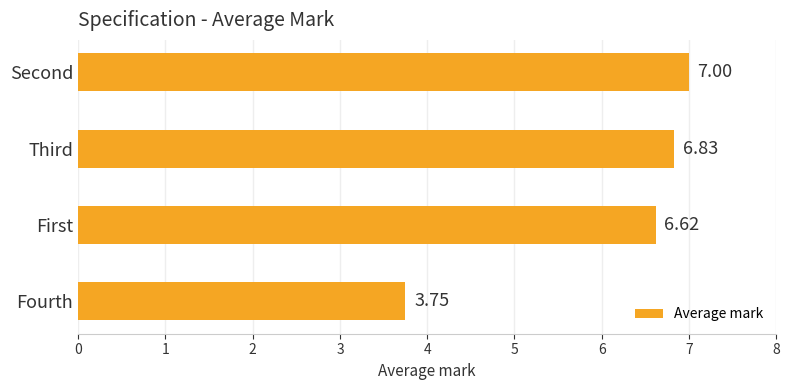

What is the change in value from Third to Second?

+0.2